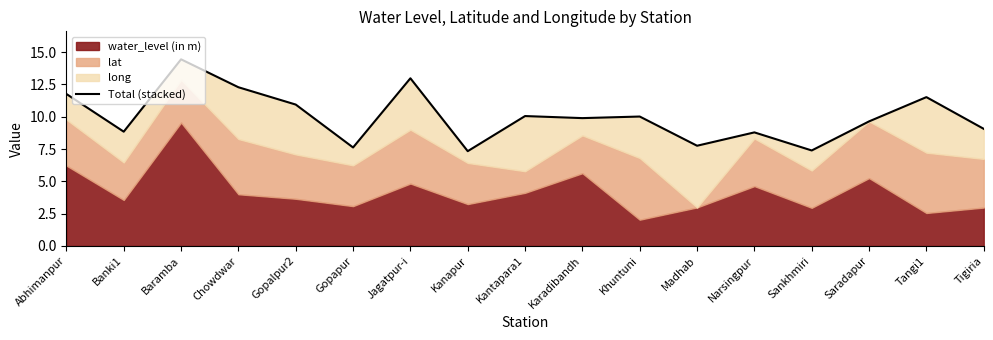

What is the minimum value shown in the chart?

7.3